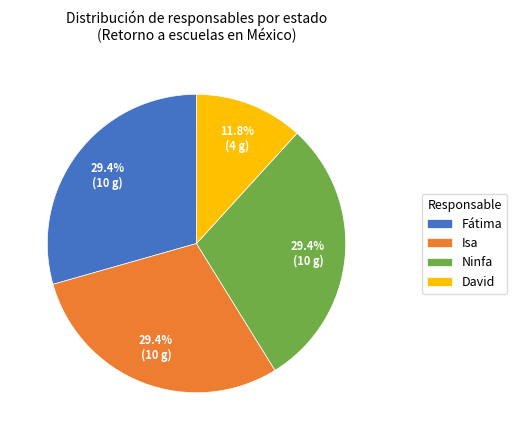

How many slices are in this pie chart?

4